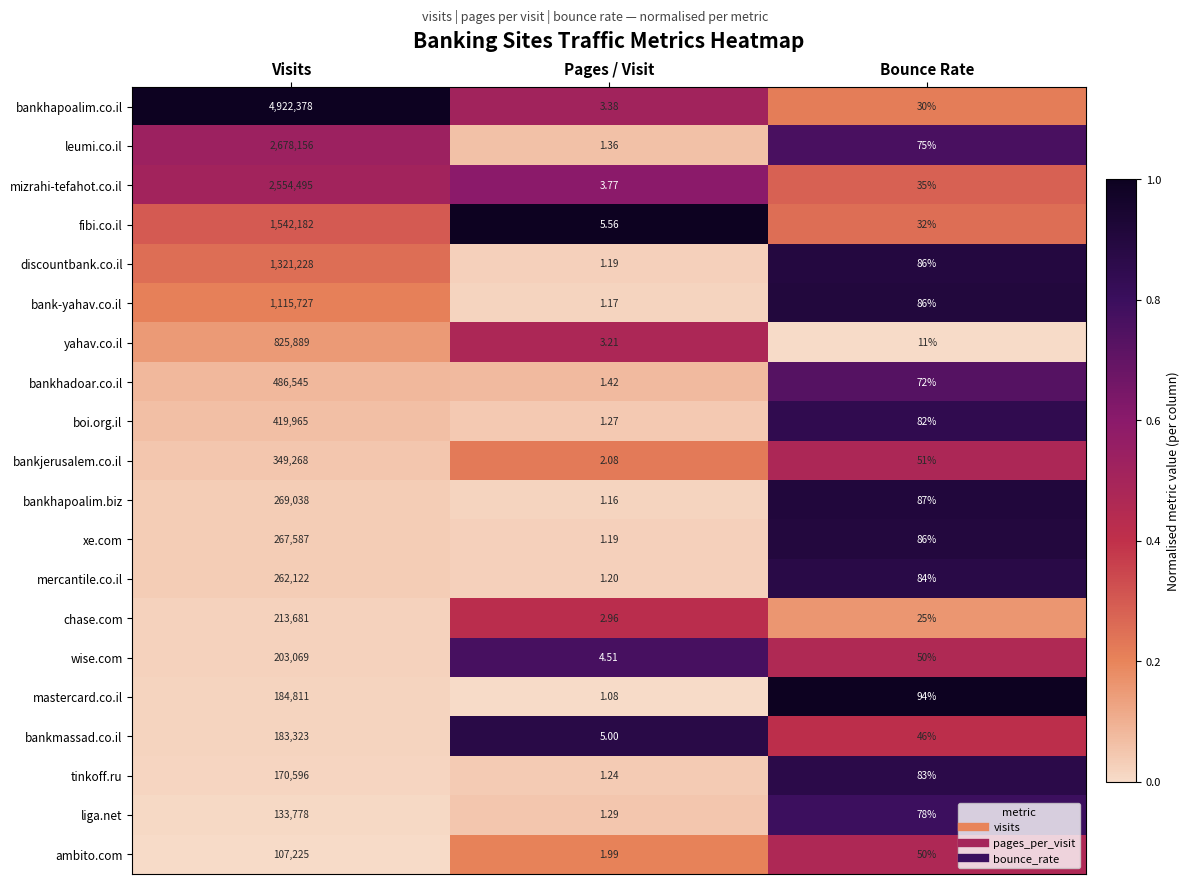

Which series changed the most between Visits and Bounce Rate?

bankhapoalim.co.il